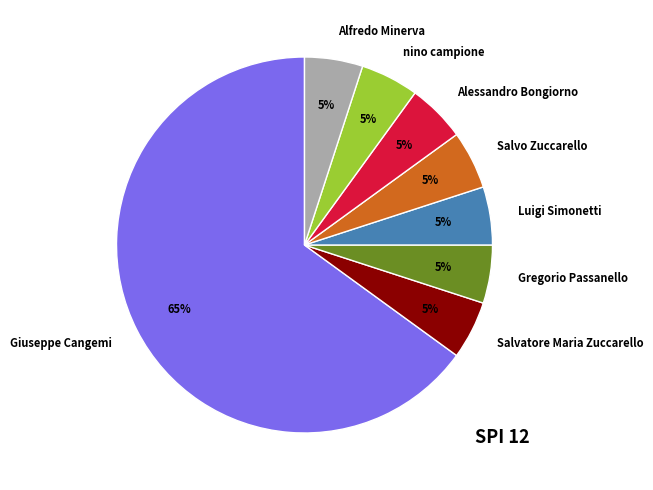

To the nearest percent, what portion does Alessandro Bongiorno represent?

5%